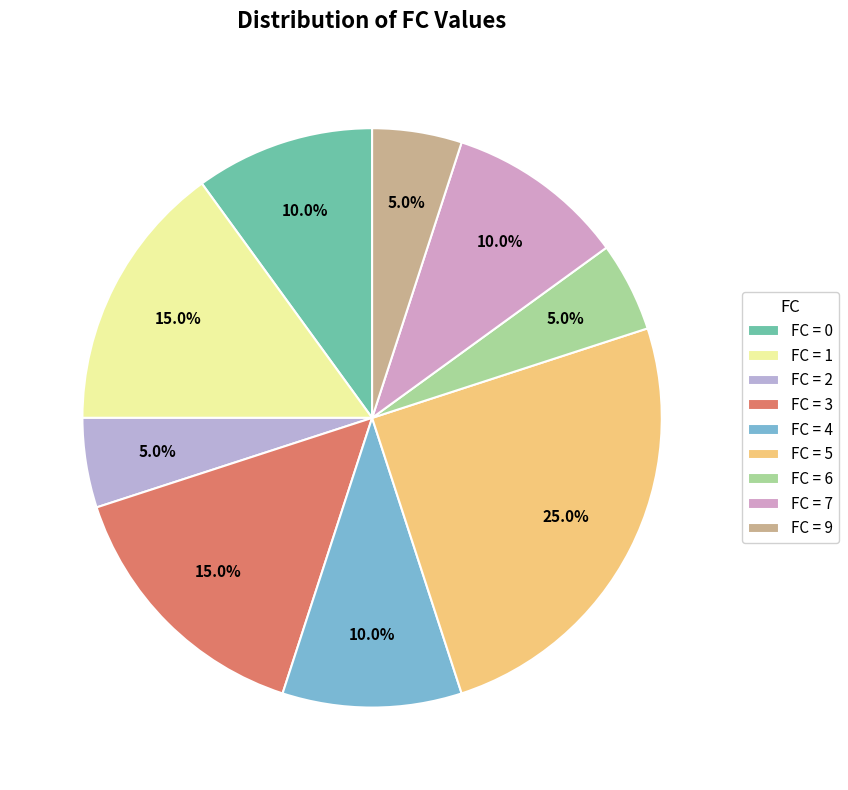

How many segments does this pie chart have?

9